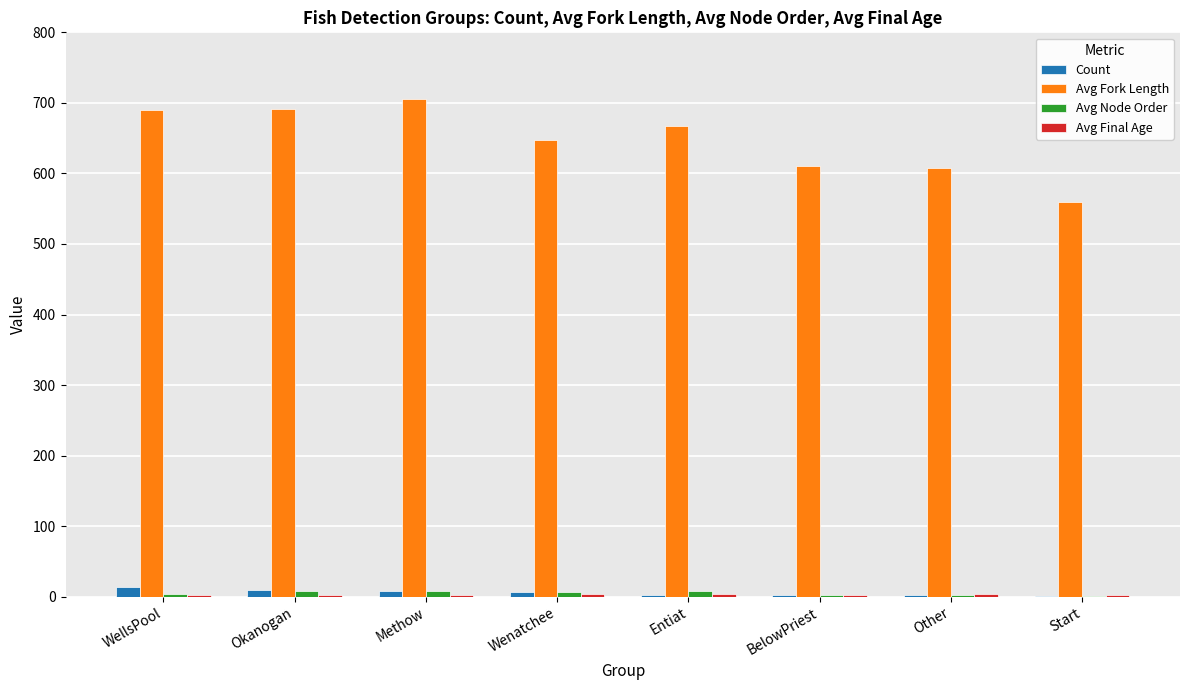

Which series has the largest total across all categories?

Avg Fork Length